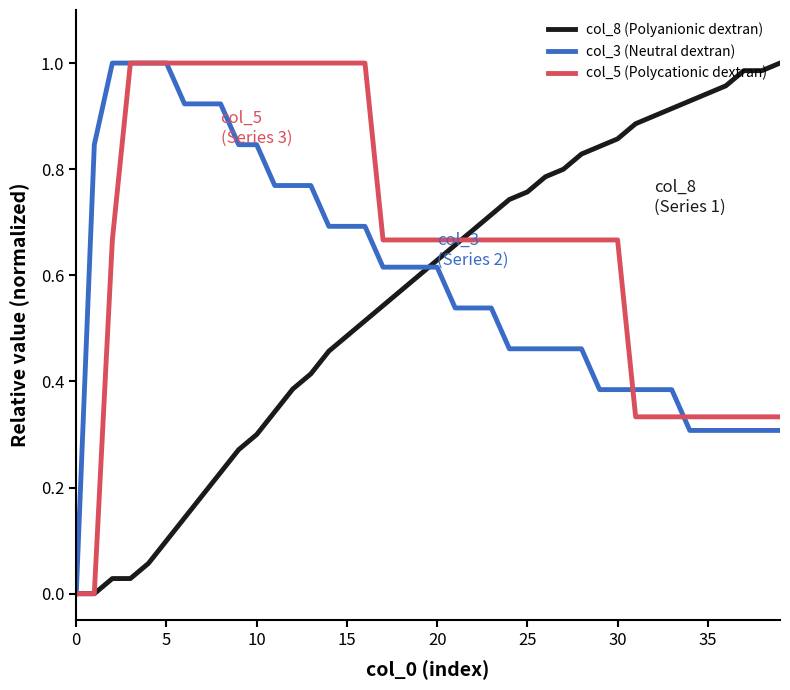

What are all the series names shown in the legend?

col_8 (Polyanionic dextran), col_3 (Neutral dextran), col_5 (Polycationic dextran)